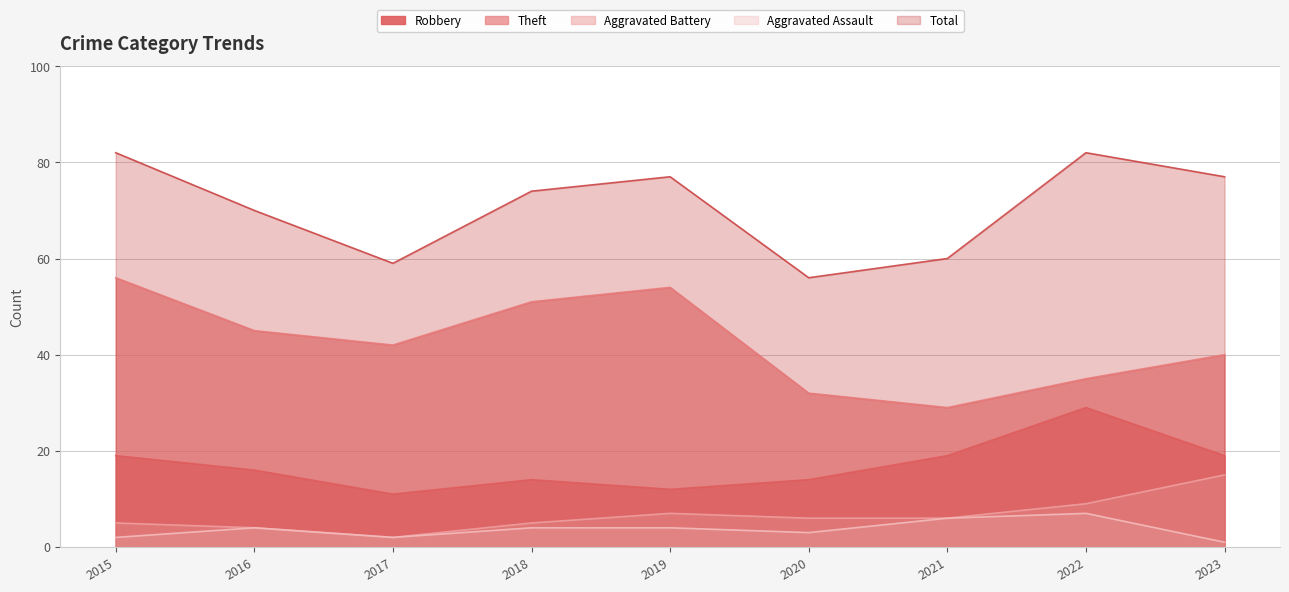

What is the difference between the second highest and second lowest values in the Robbery series?

7